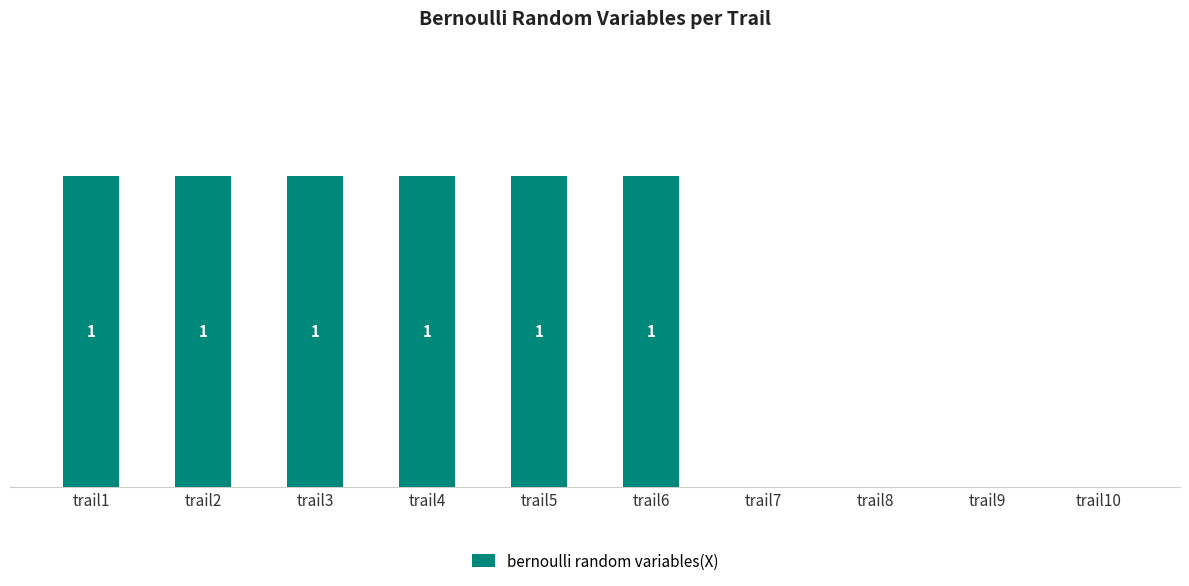

Which label corresponds to the smallest value in the chart?

trail7